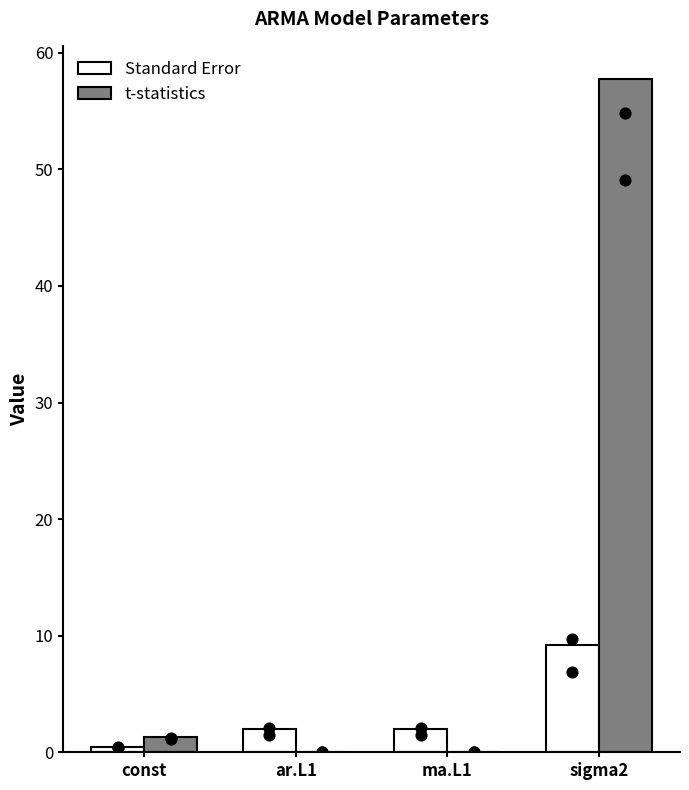

At which category is the sum across all series the highest?

sigma2